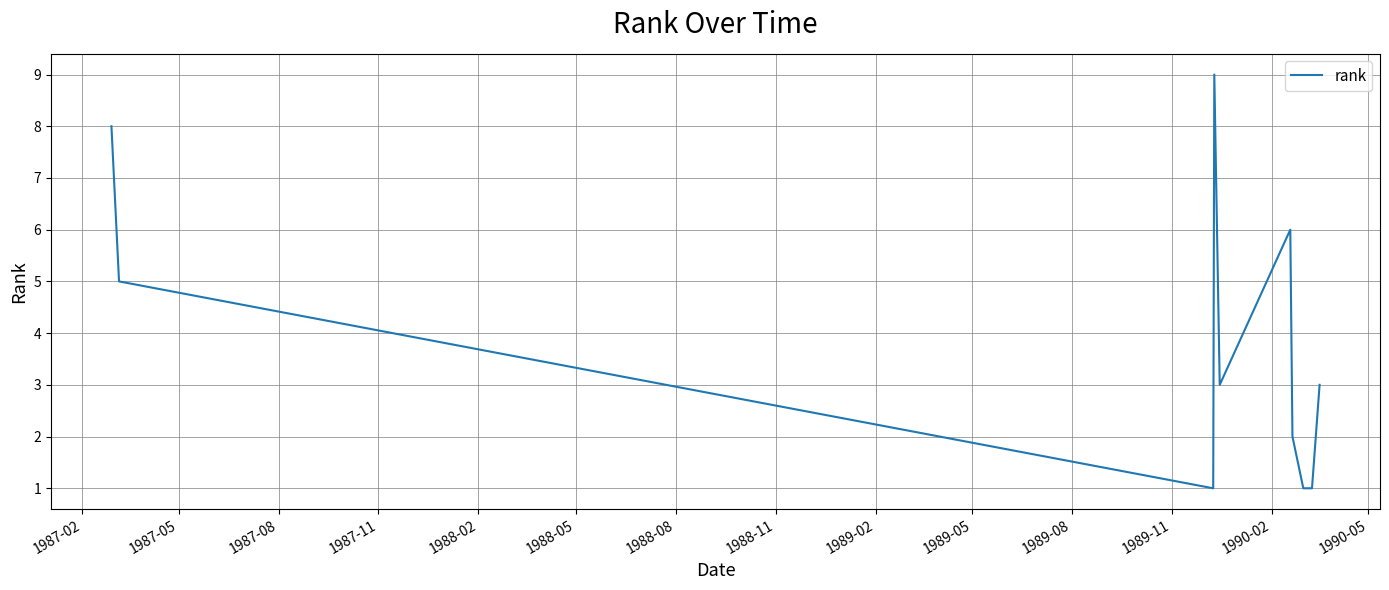

What is the maximum value shown in the chart?

9